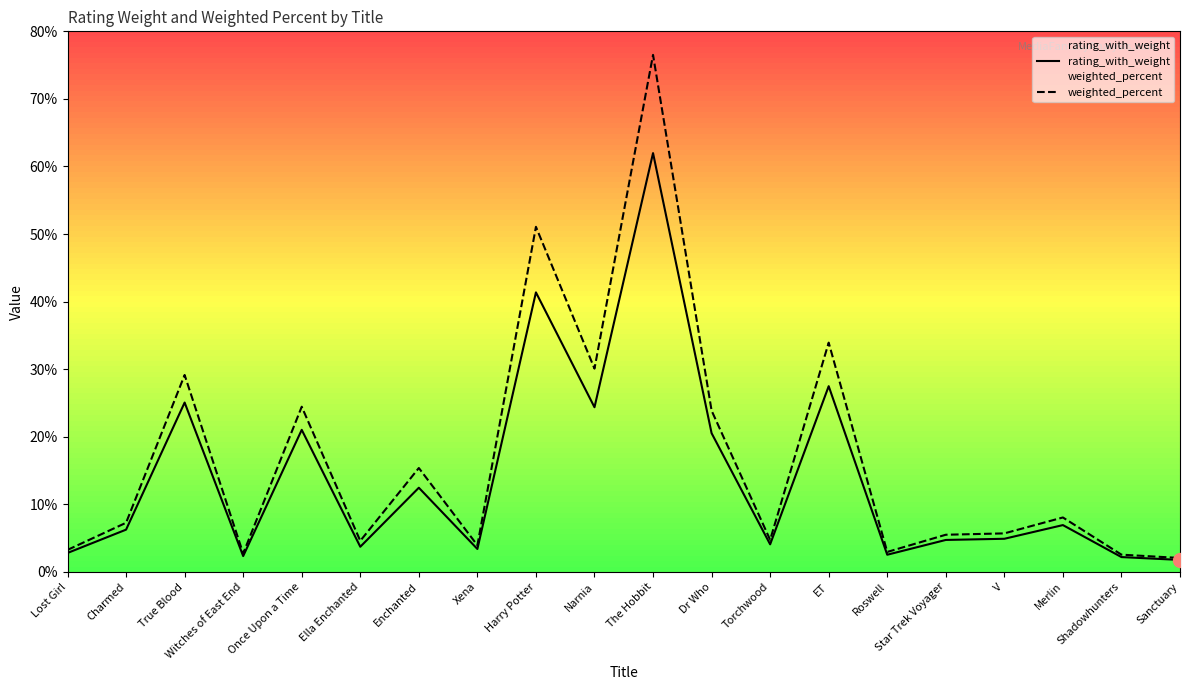

At how many categories does at least one series exceed 53?

1